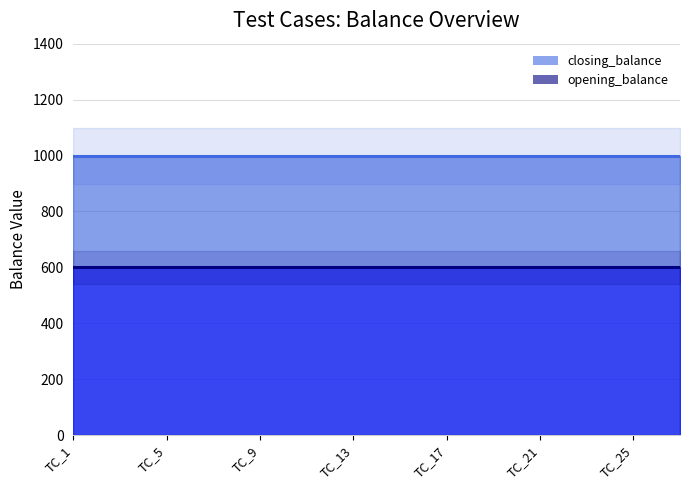

Where is closing_balance nearest to the value 1000?

TC_1